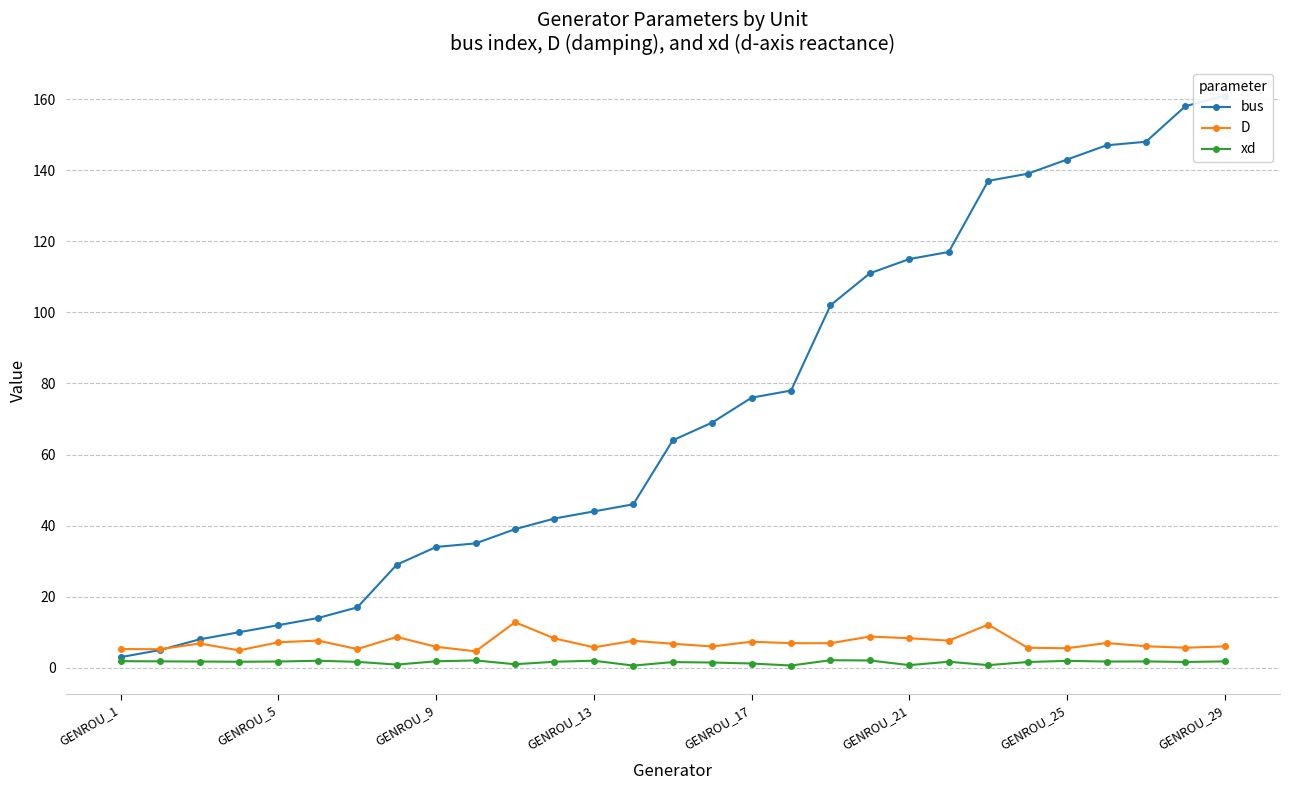

True or false: D and bus intersect in this chart.

True